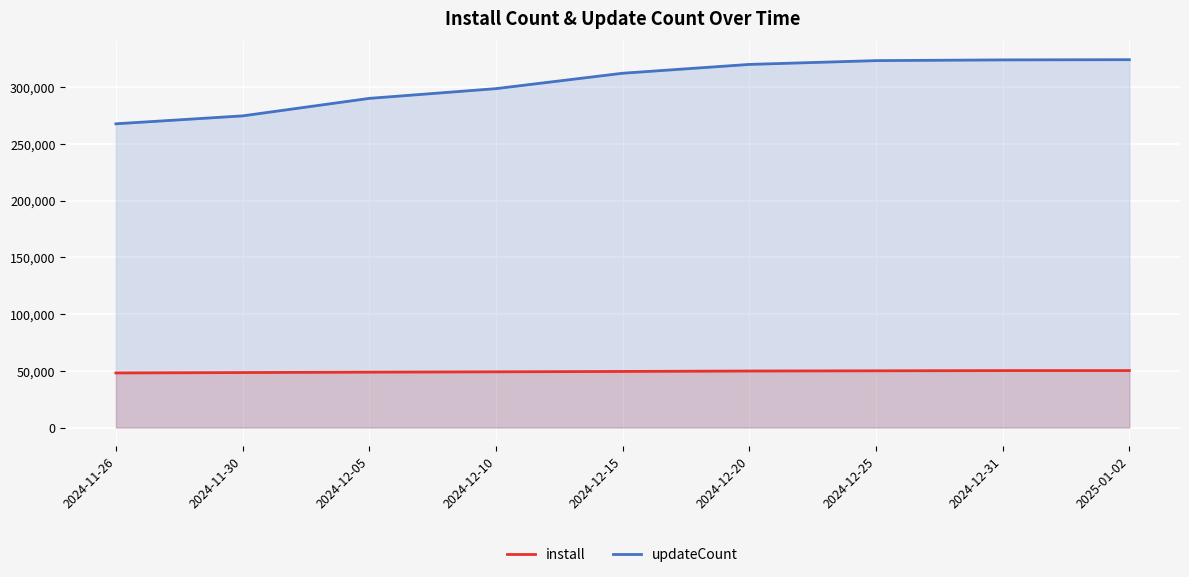

True or false: updateCount has more than 1 points higher than both neighbors.

False